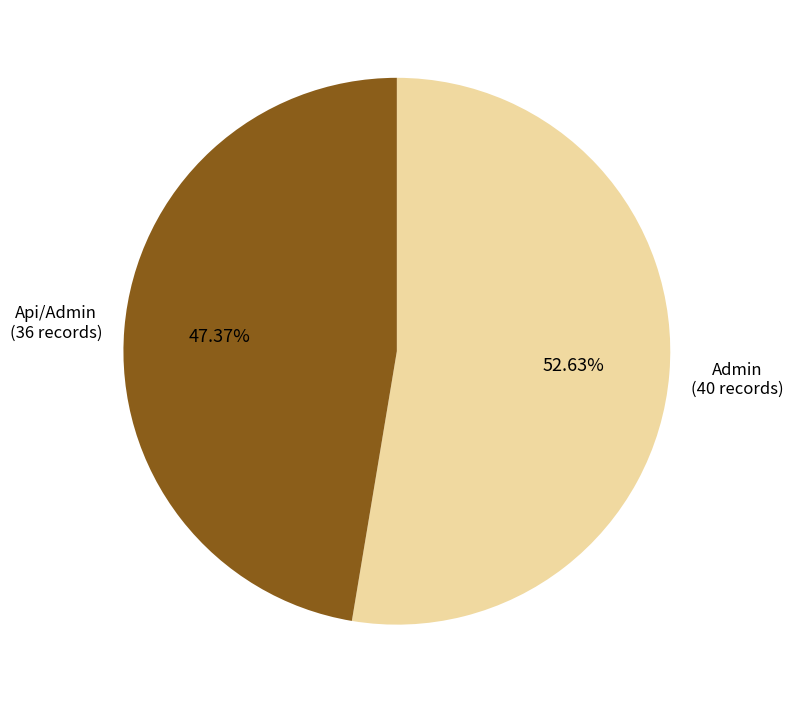

Is the sum of Admin (40 records) and Api/Admin (36 records) greater than half?

Yes